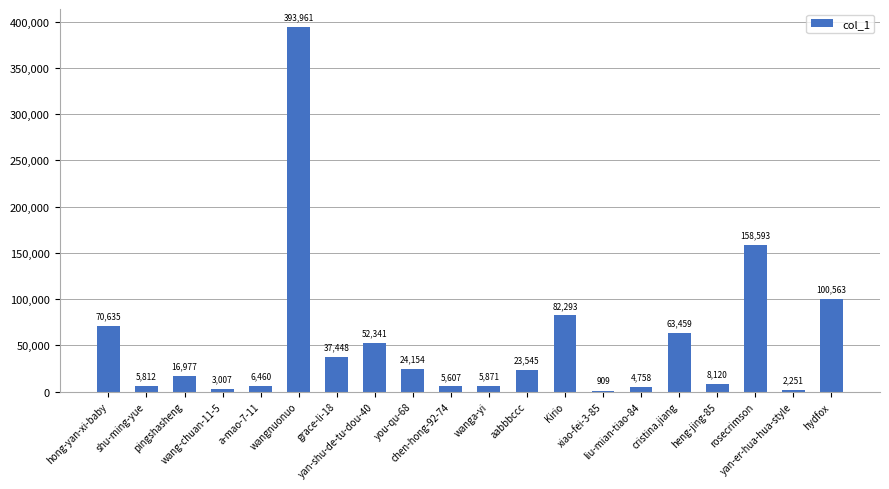

What is the maximum value shown in the chart?

393961